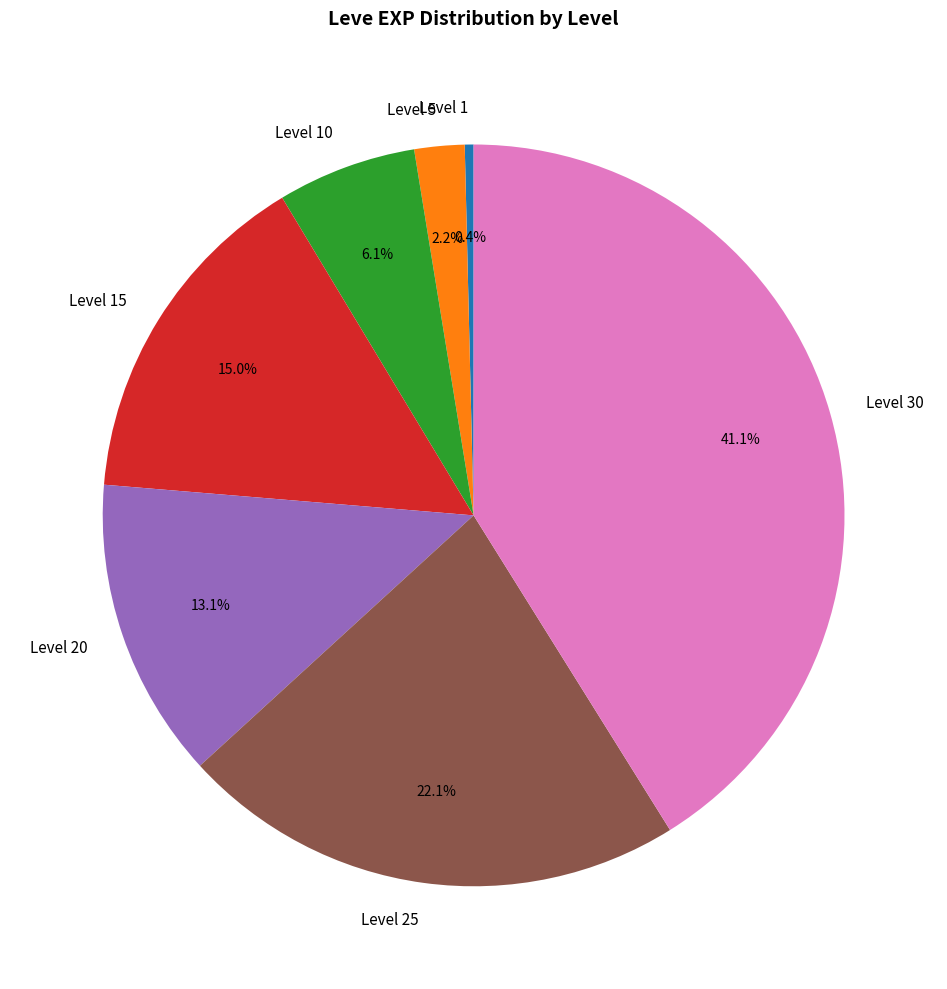

Is it true that Level 15 is 28% of the pie?

False